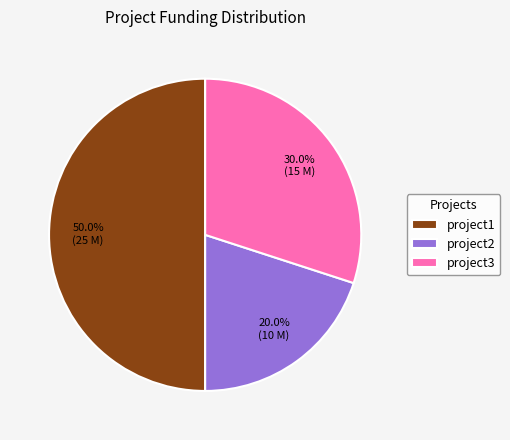

How many slices are in this pie chart?

3